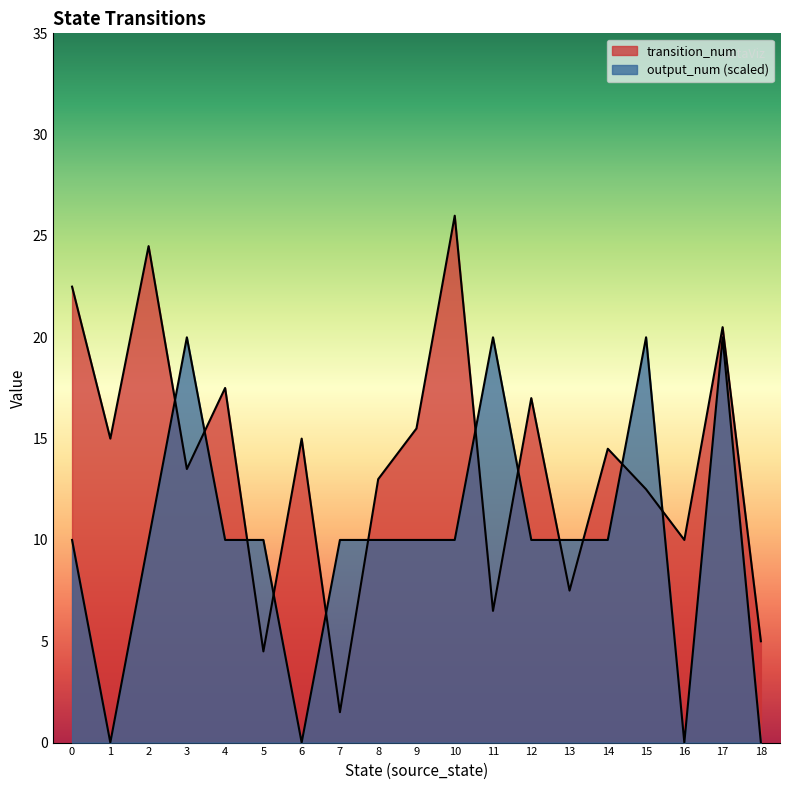

What are all the series names shown in the legend?

transition_num, output_num